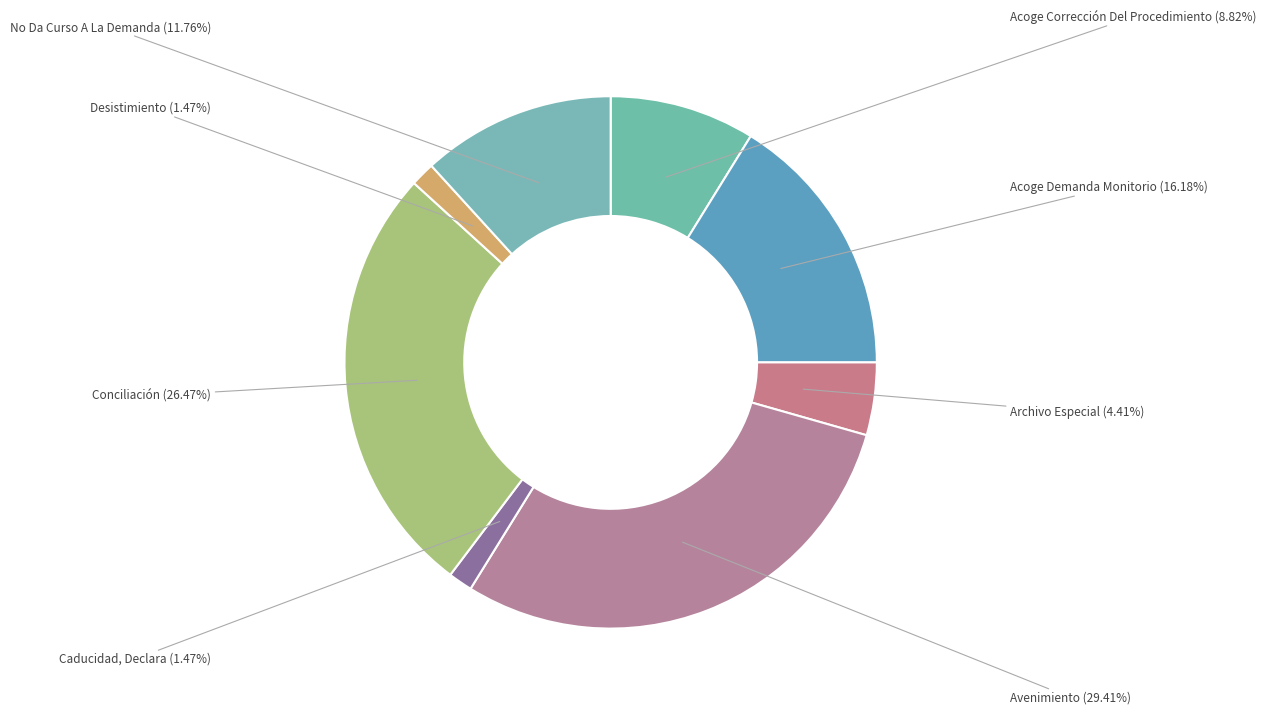

To the nearest percent, what is the difference between the largest and smallest slice percentages?

28%